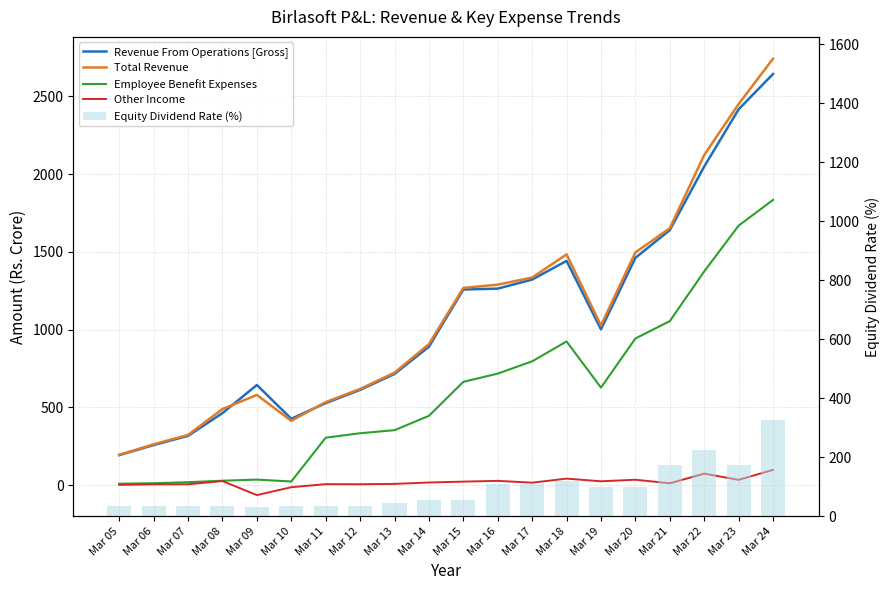

What is the spread (max minus min) of values at Mar 12?

612.9